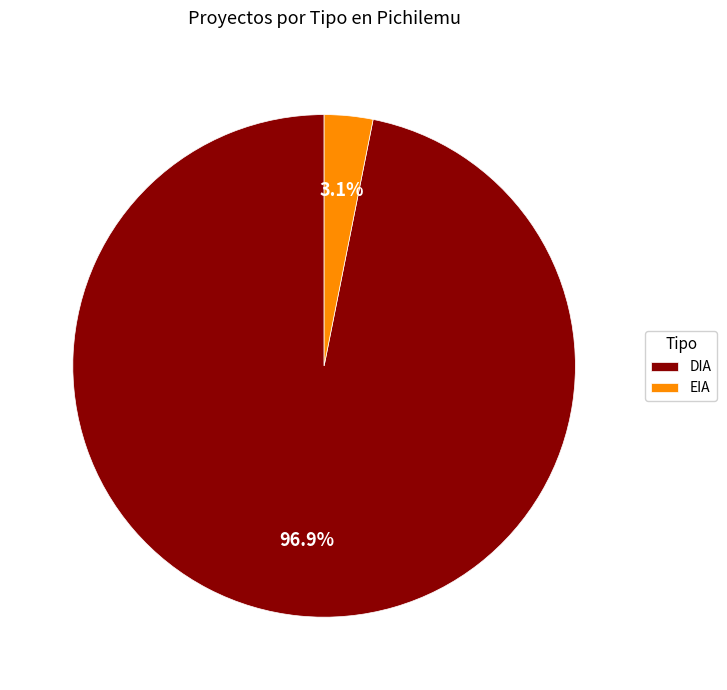

Rank the categories by value from highest to lowest.

DIA, EIA